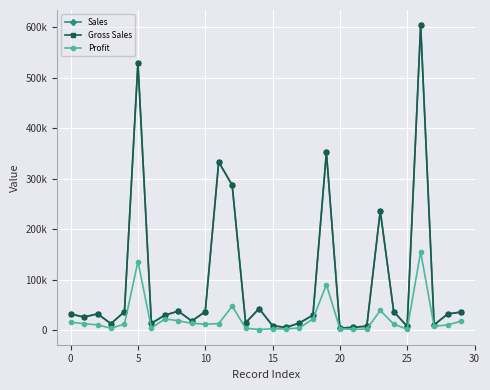

What is the sum of all Profit values?

711316